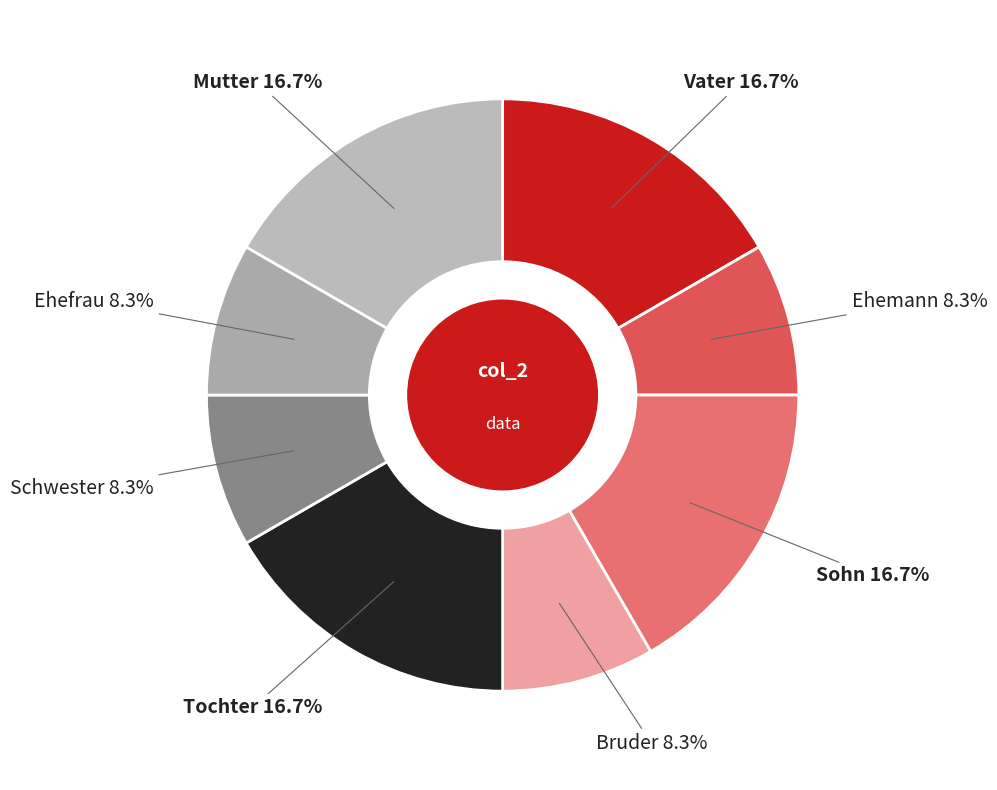

How many segments does this pie chart have?

8